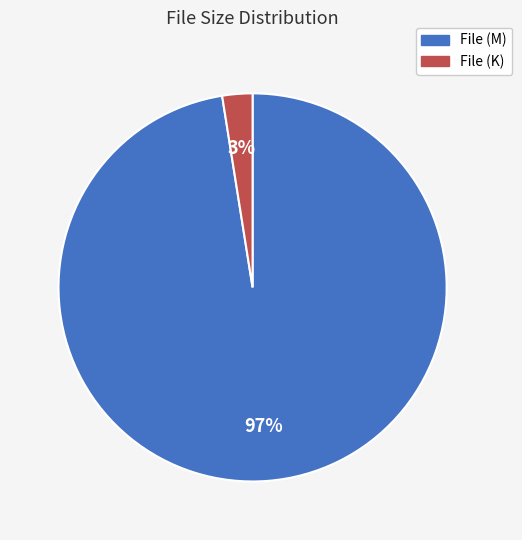

Which category accounts for the majority?

File (M)